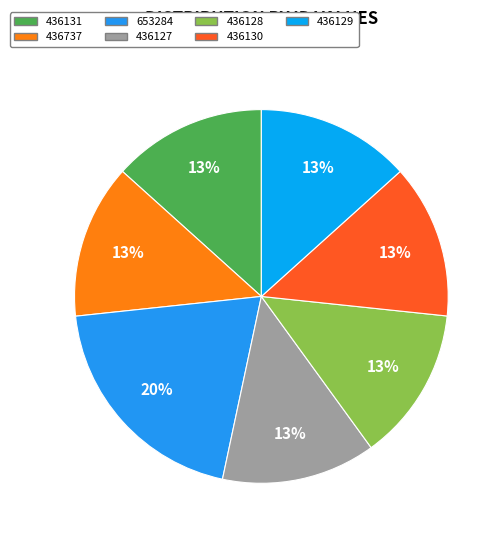

What percentage is the 653284 slice, to the nearest percent?

20%